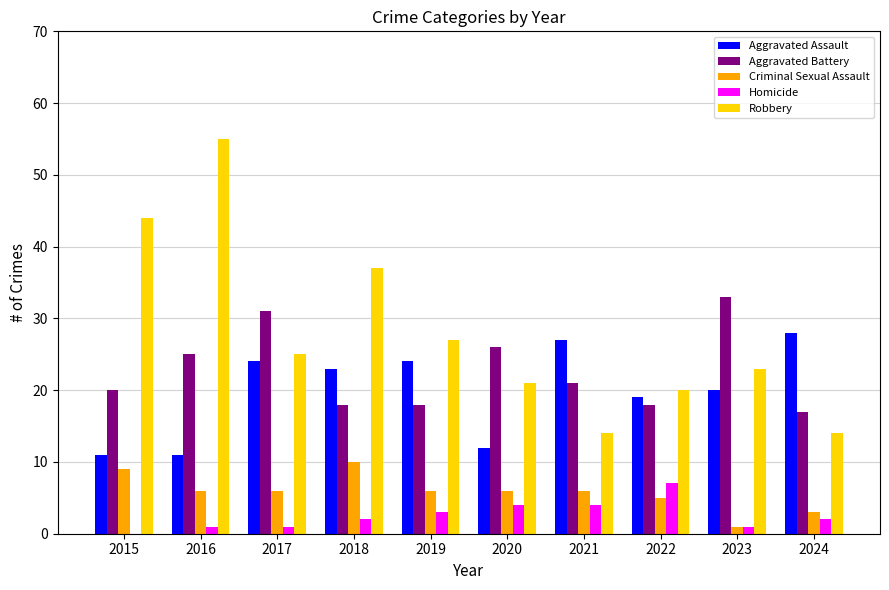

Between 2019 and 2020, which series saw the biggest shift?

Aggravated Assault